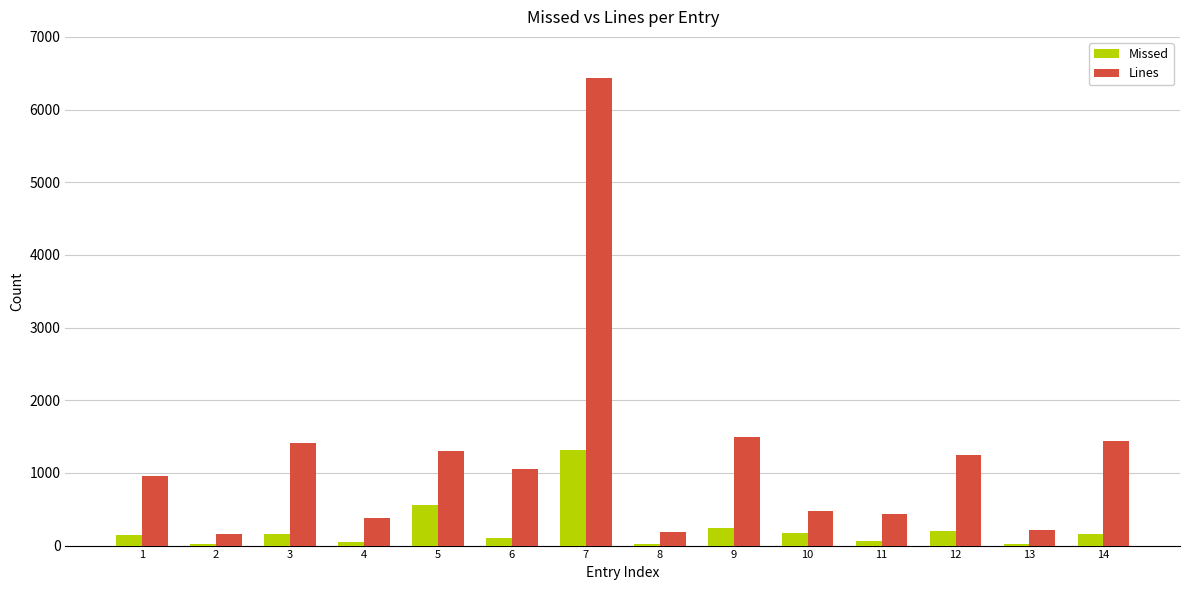

The Missed series shows 1972 at 7. True or false?

False